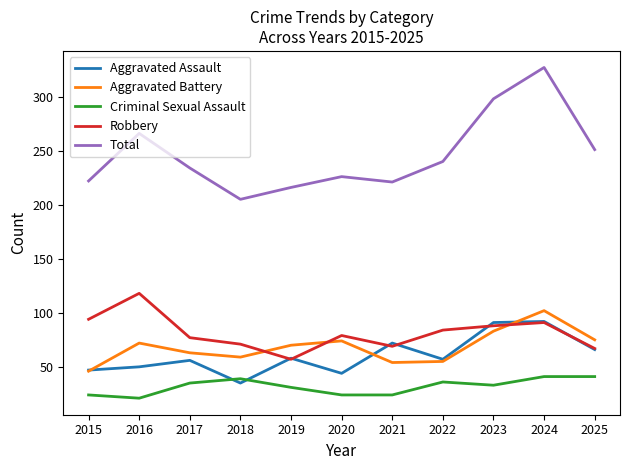

True or false: Total and Criminal Sexual Assault intersect in this chart.

False